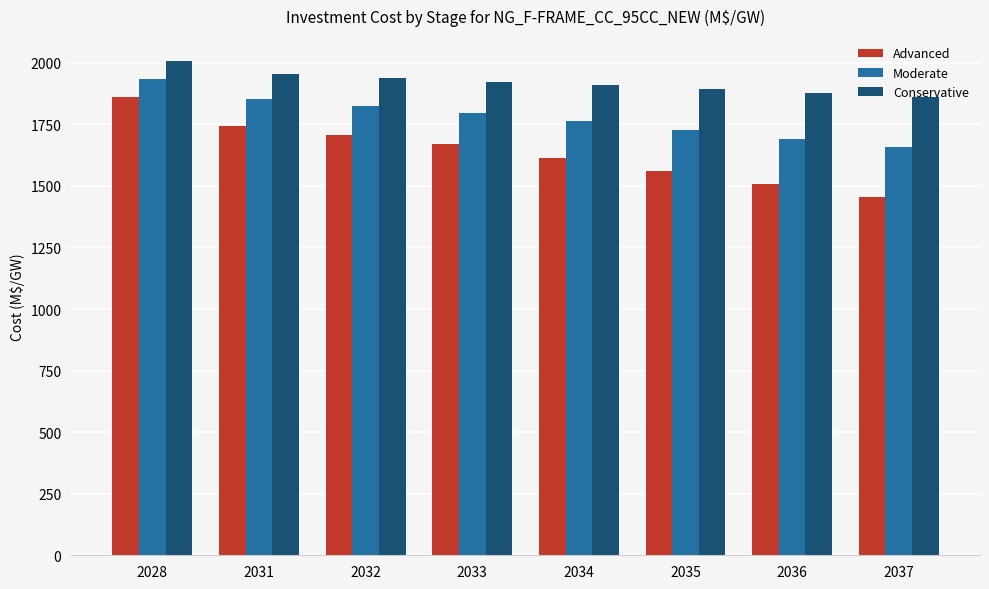

Reading right to left, extract all data points from this chart.

Advanced: 1454	1507	1560	1615	1670	1707	1744	1863
Moderate: 1657	1692	1726	1762	1797	1823	1851	1935
Conservative: 1861	1876	1892	1908	1924	1940	1956	2008